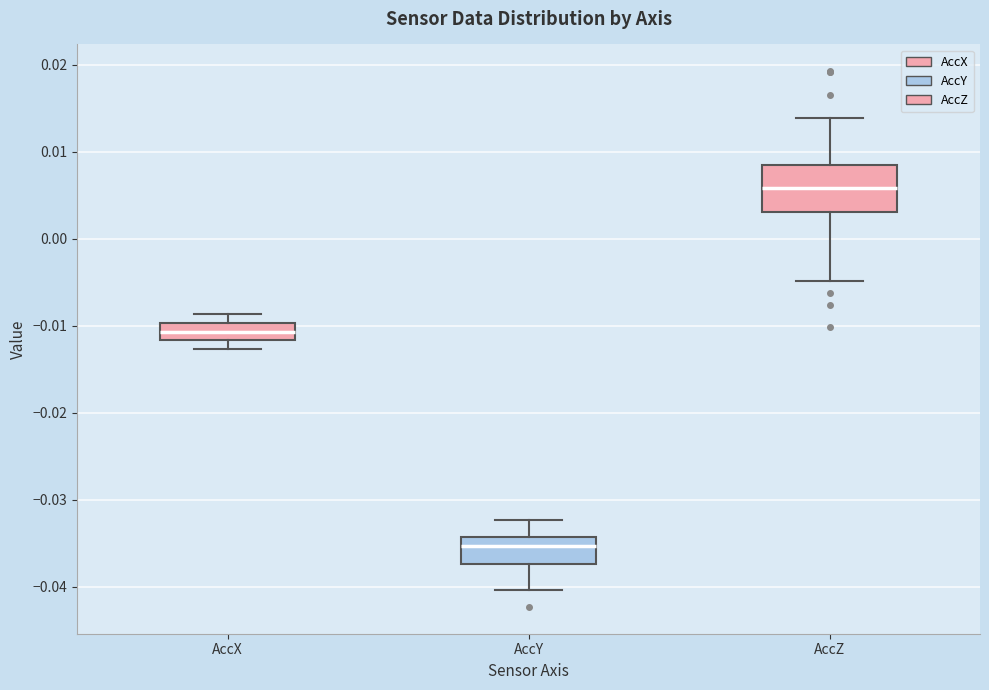

Reading left to right, transcribe this box plot: for each box, give where its median line is, the range the box spans, and where its two whiskers end, as read against the y-axis. The values are not printed on the chart, so give them approximately, as read against the axis.

AccX: median -0.011, box -0.012 to -0.010, whiskers -0.013 to -0.009
AccY: median -0.035, box -0.037 to -0.034, whiskers -0.040 to -0.032
AccZ: median 0.006, box 0.003 to 0.008, whiskers -0.005 to 0.014